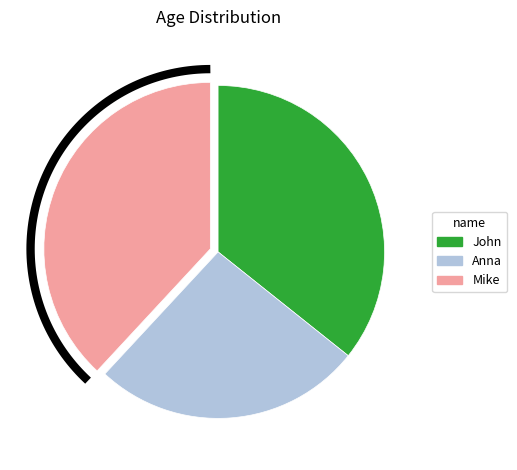

Rank the categories by value from highest to lowest.

Mike, John, Anna